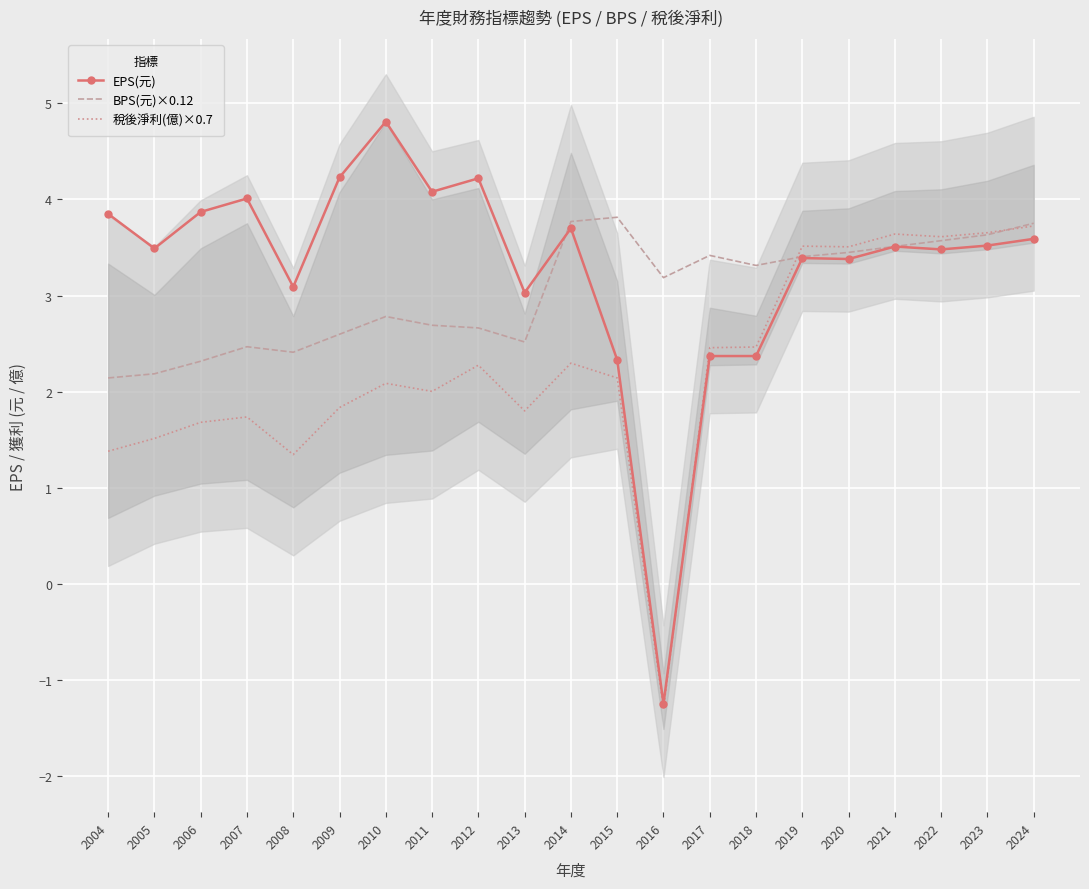

What is the difference between the maximum and minimum values in the 稅後淨利(億)×0.7 series?

5.0